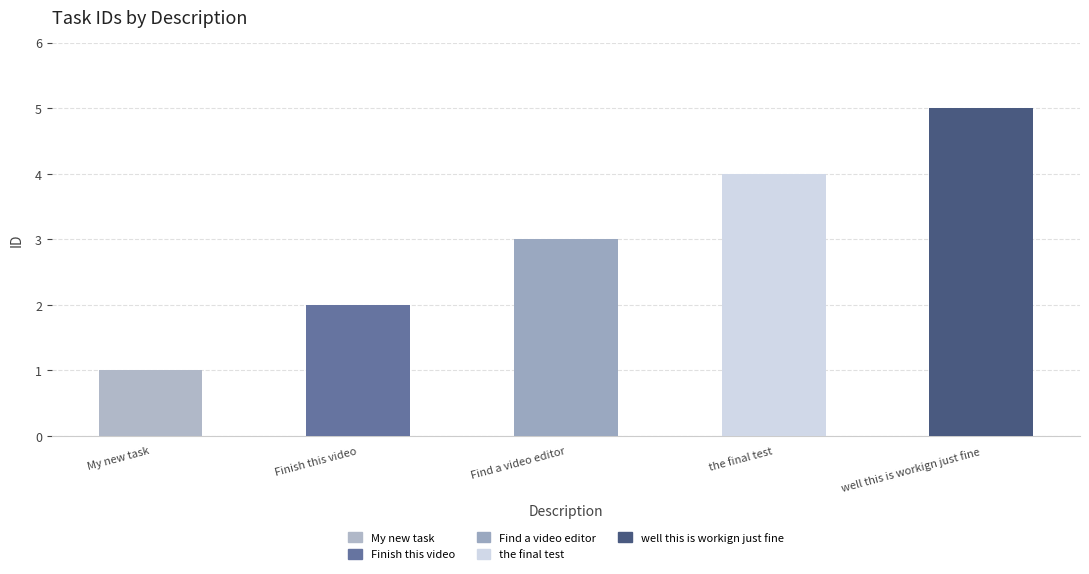

Reading right to left, what are all the values shown in this chart?

well this is workign just fine=5	the final test=4	Find a video editor=3	Finish this video=2	My new task=1